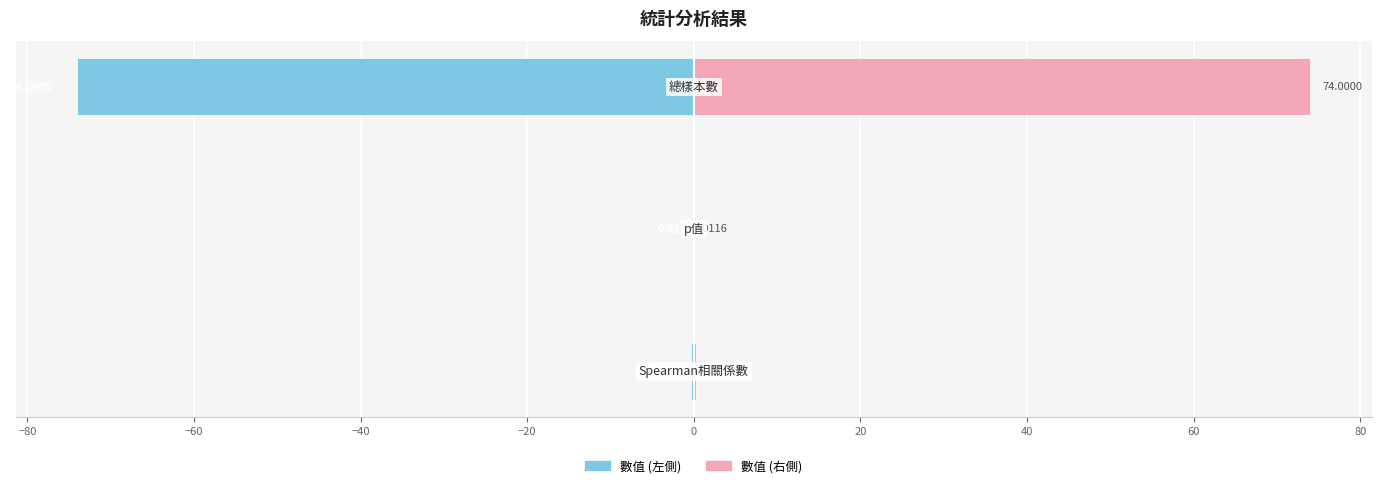

Is it true that 數值 (右) equals 132.2 at −60?

False